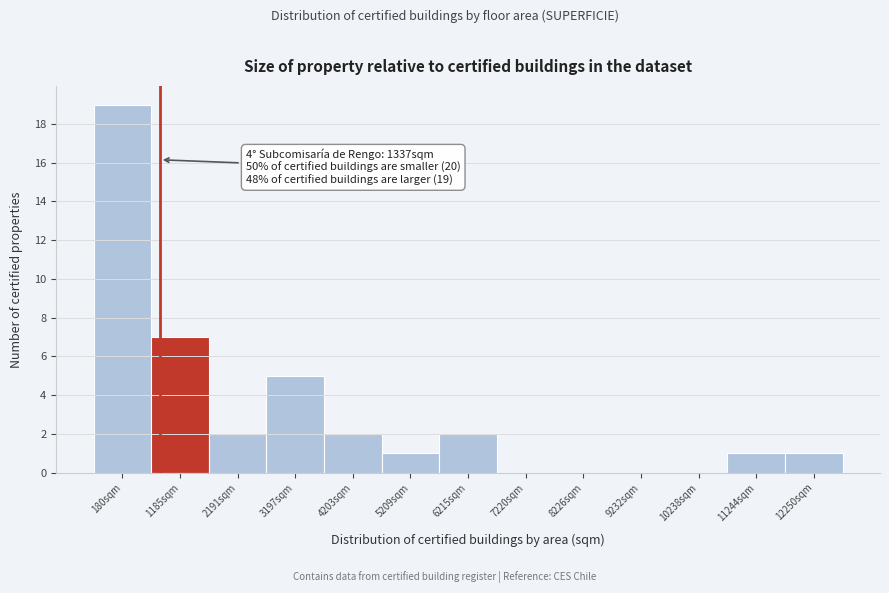

Reading left to right, what are all the values shown in this chart?

180sqm=19	1185sqm=7	2191sqm=2	3197sqm=5	4203sqm=2	5209sqm=1	6215sqm=2	7220sqm=0	8226sqm=0	9232sqm=0	10238sqm=0	11244sqm=1	12250sqm=1